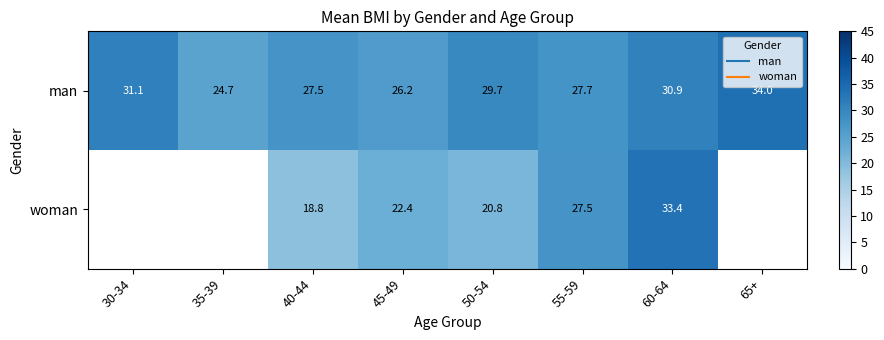

At which category is the sum across all series the highest?

60-64